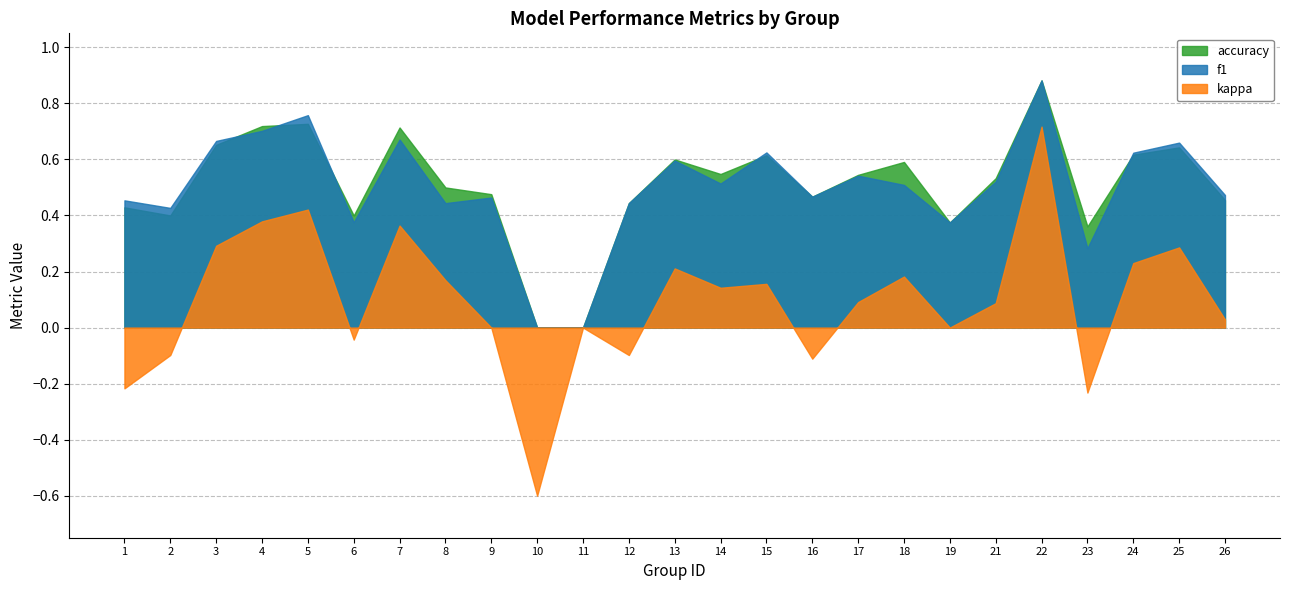

What is the sum of all accuracy values?

12.7